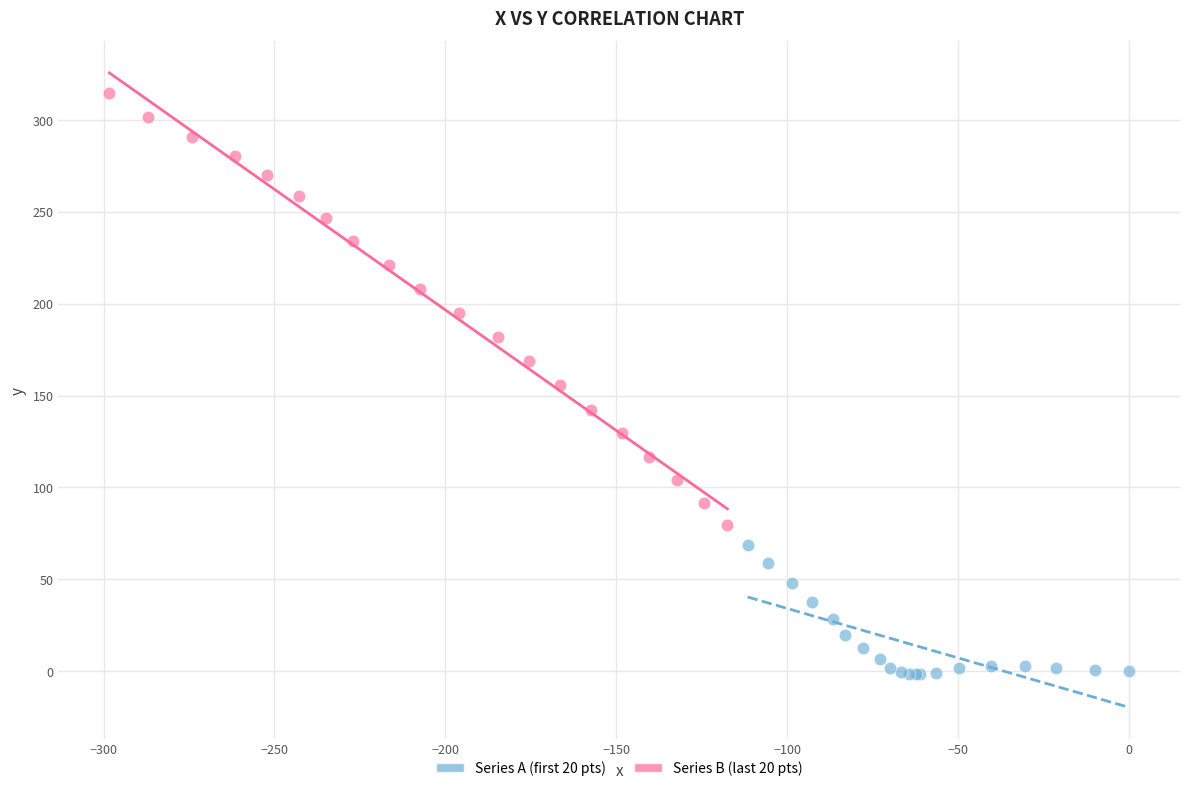

What are all the series names shown in the legend?

Series A (first 20 pts), Series B (last 20 pts)